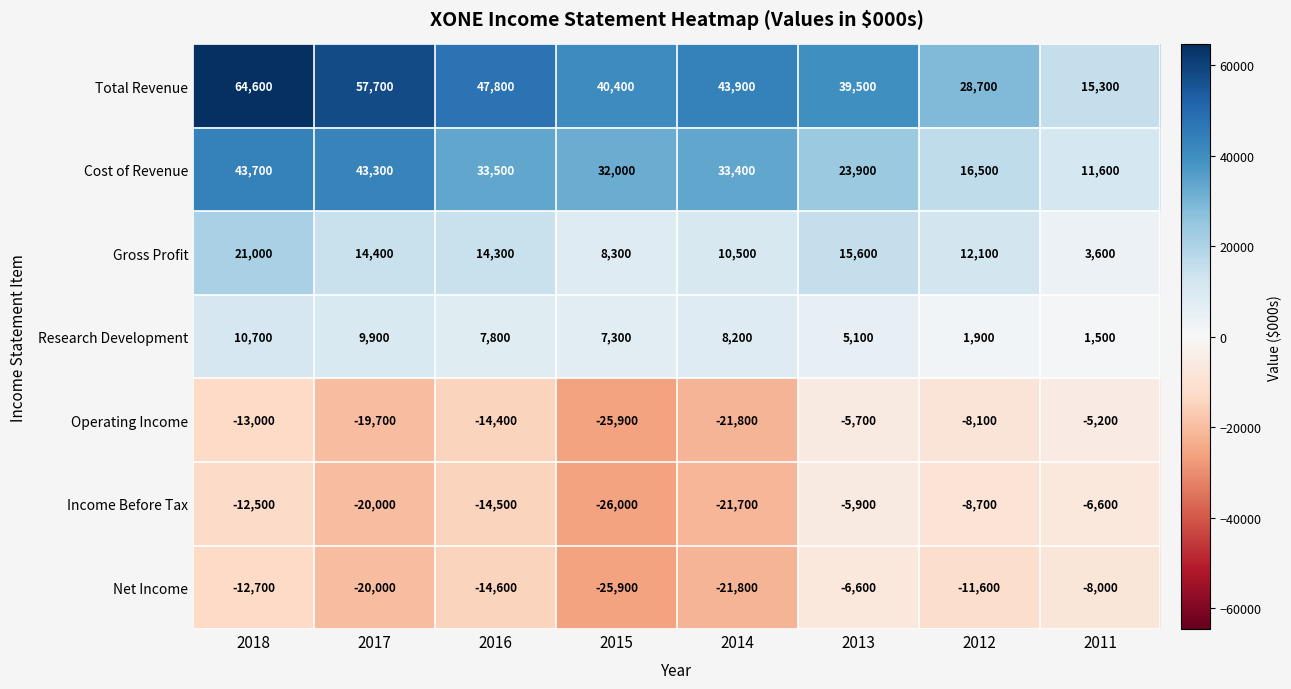

At which category is the sum across all series the highest?

2018